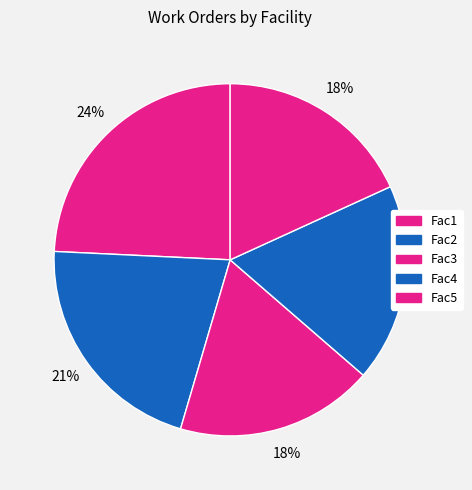

What percentage do Fac1 and Fac2 together represent?

45.5%